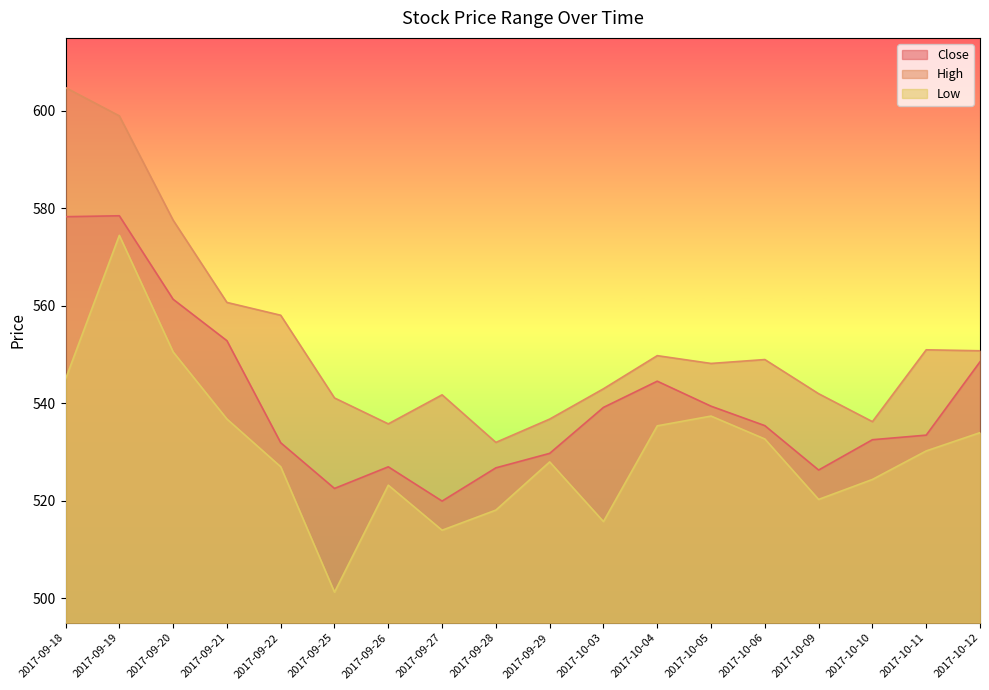

List the series in order of their peak value, lowest first.

Low, Close, High